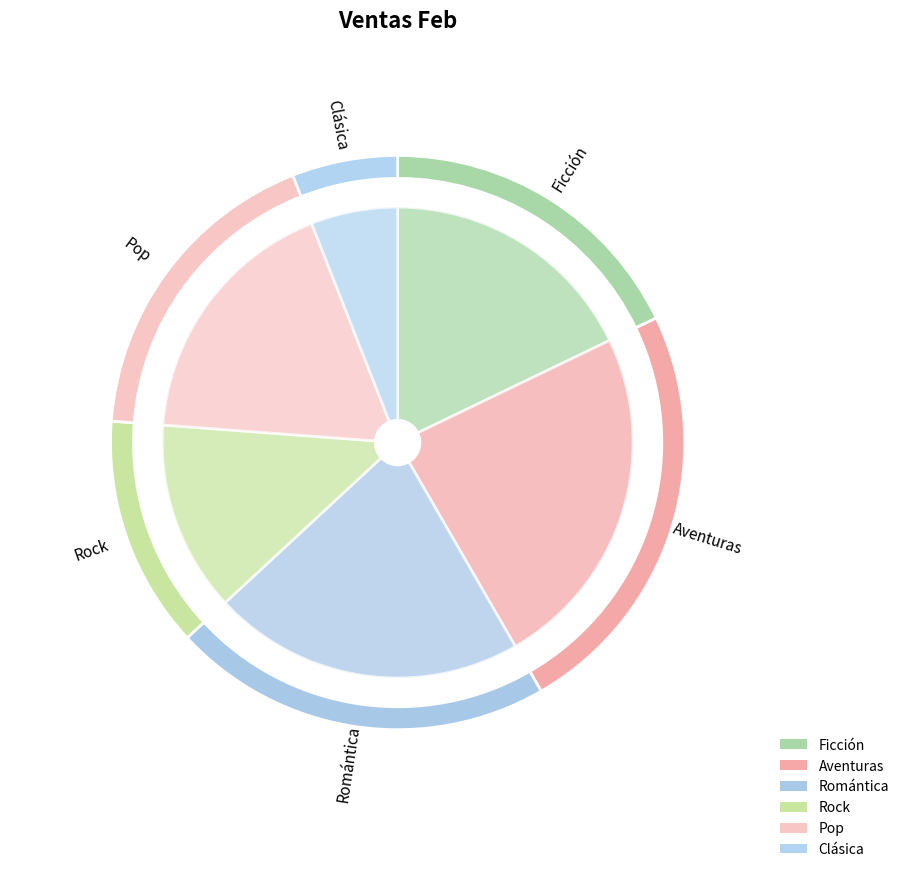

Rank the categories by value from lowest to highest.

Clásica, Rock, Ficción, Pop, Romántica, Aventuras